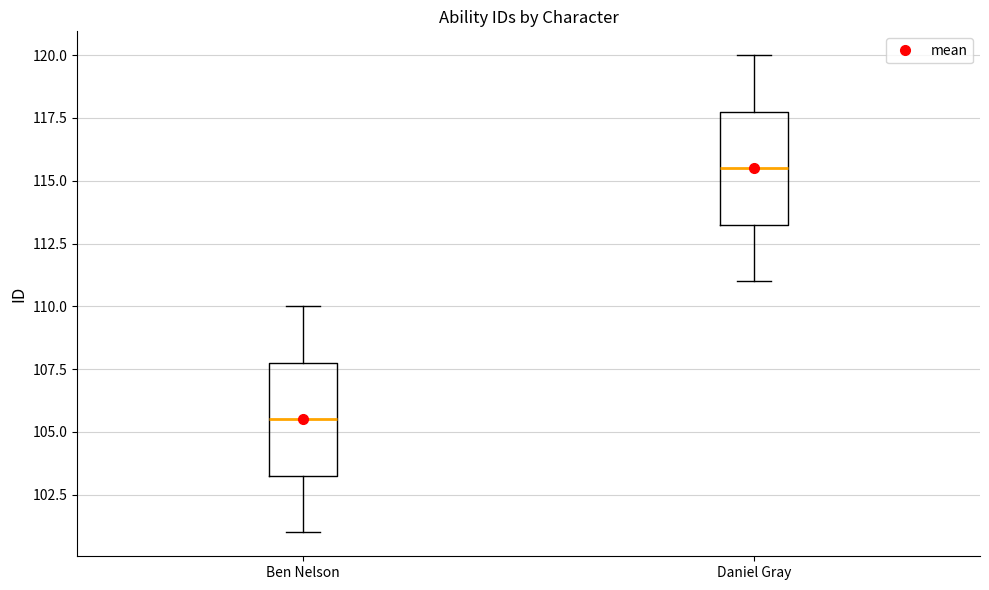

Where does the upper whisker of the box for Daniel Gray end on the y-axis? The values are not printed on the chart, so give them approximately, as read against the axis.

120.0